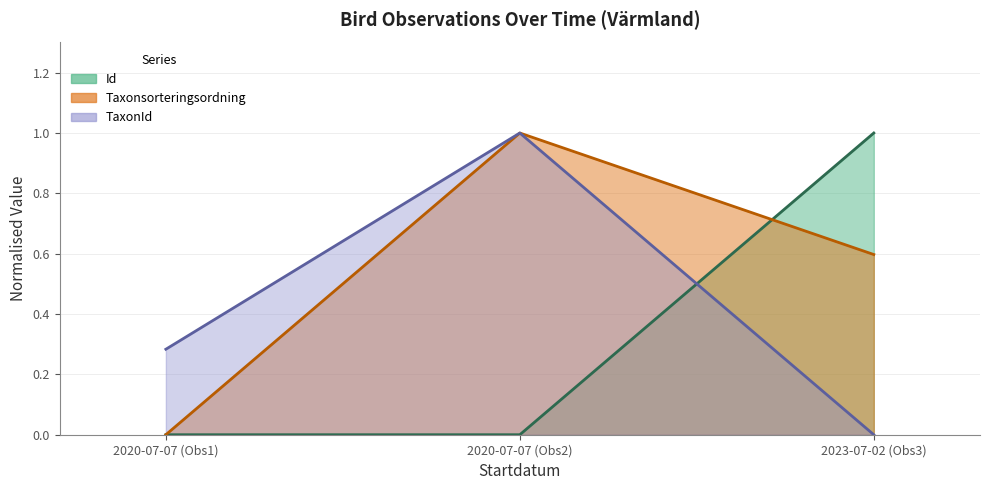

The Id series shows 0.4 at 2023-07-02 (Obs3). True or false?

False